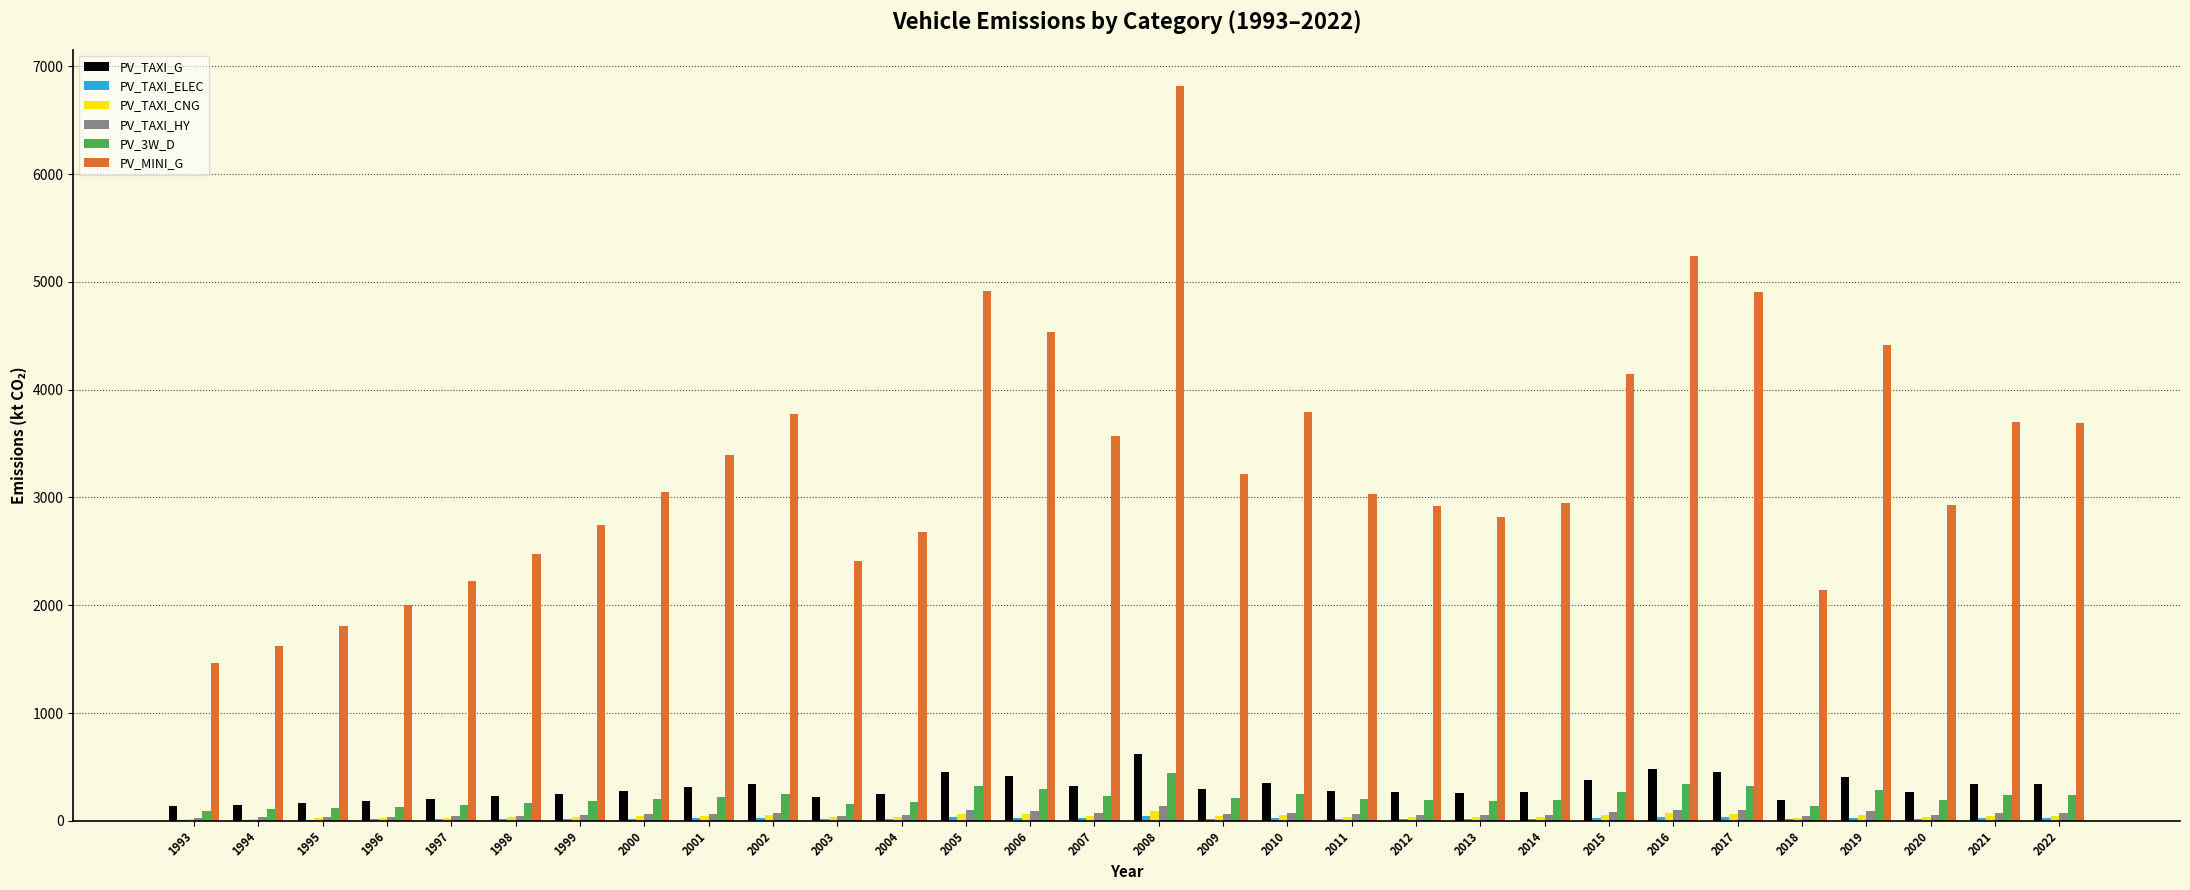

What is the average value of the PV_3W_D series?

216.5